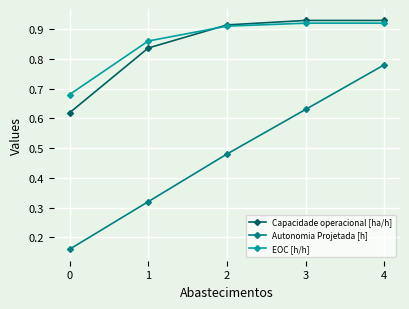

How many Autonomia Projetada [h] values are between 0 and 1?

5